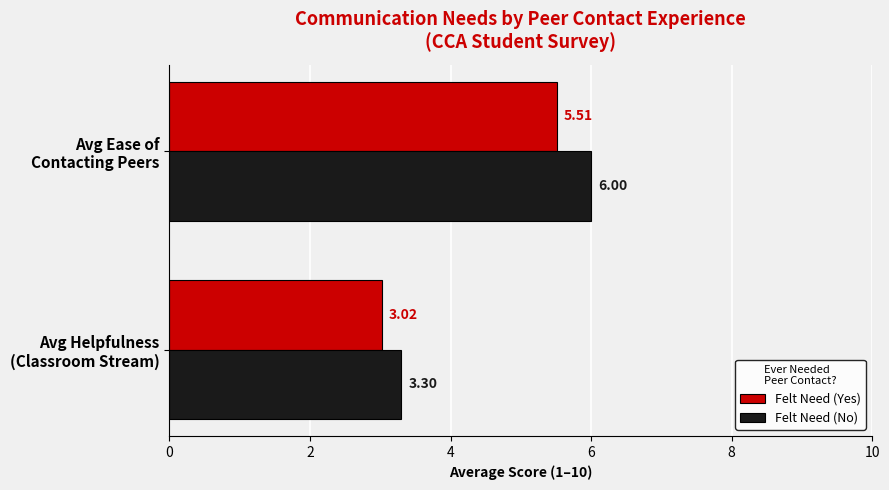

List the series in order of their overall mean, lowest first.

Felt Need (Yes), Felt Need (No)